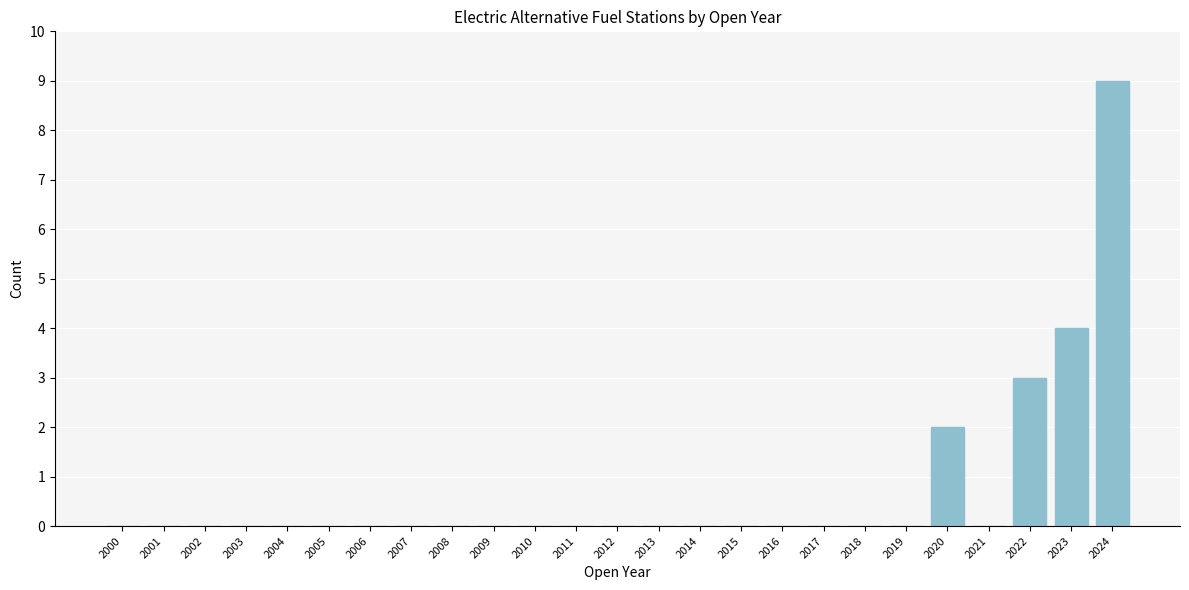

Reading left to right, list all the values displayed in this chart.

2000=0	2001=0	2002=0	2003=0	2004=0	2005=0	2006=0	2007=0	2008=0	2009=0	2010=0	2011=0	2012=0	2013=0	2014=0	2015=0	2016=0	2017=0	2018=0	2019=0	2020=2	2021=0	2022=3	2023=4	2024=9